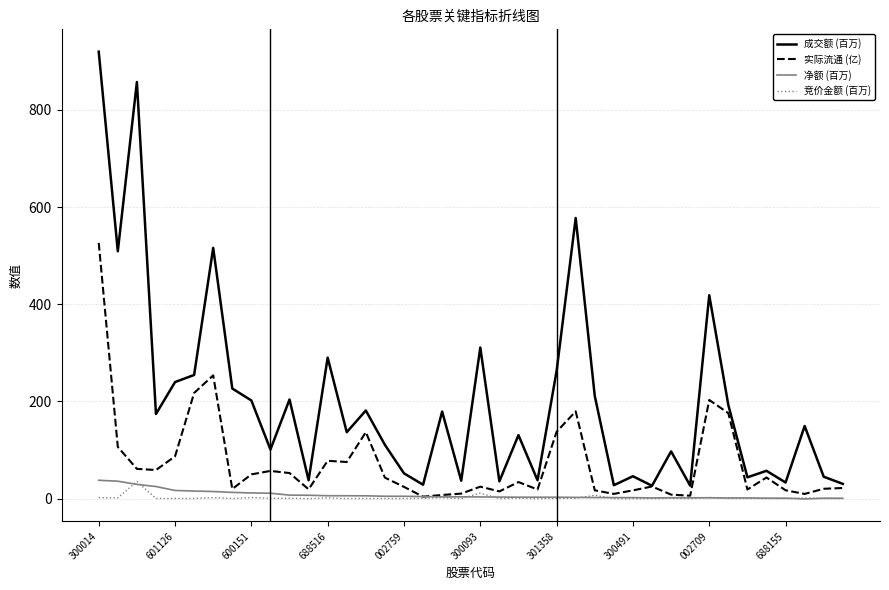

What is the average value of the 竞价金额 (百万) series?

2.0